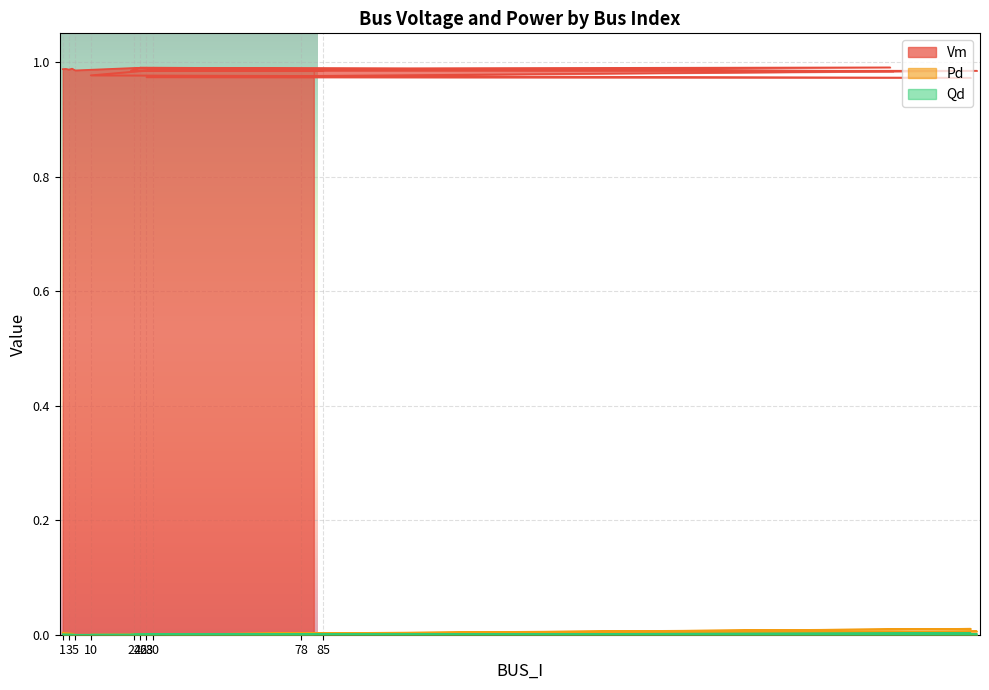

What is the total value across all series at 1?

1.0